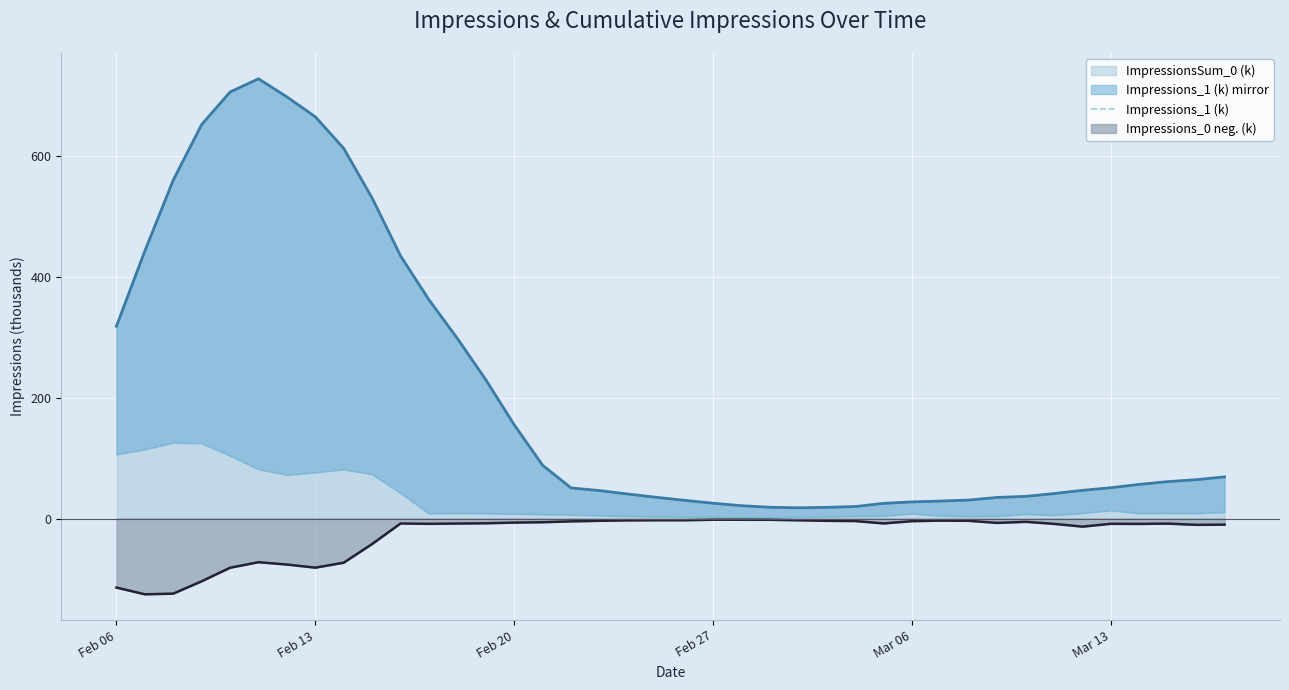

How many lines are shown in the chart?

1